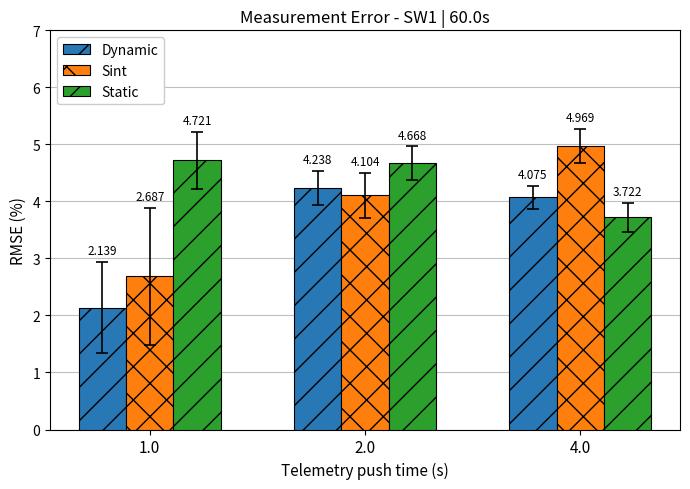

Which series has the largest range (max minus min)?

Sint